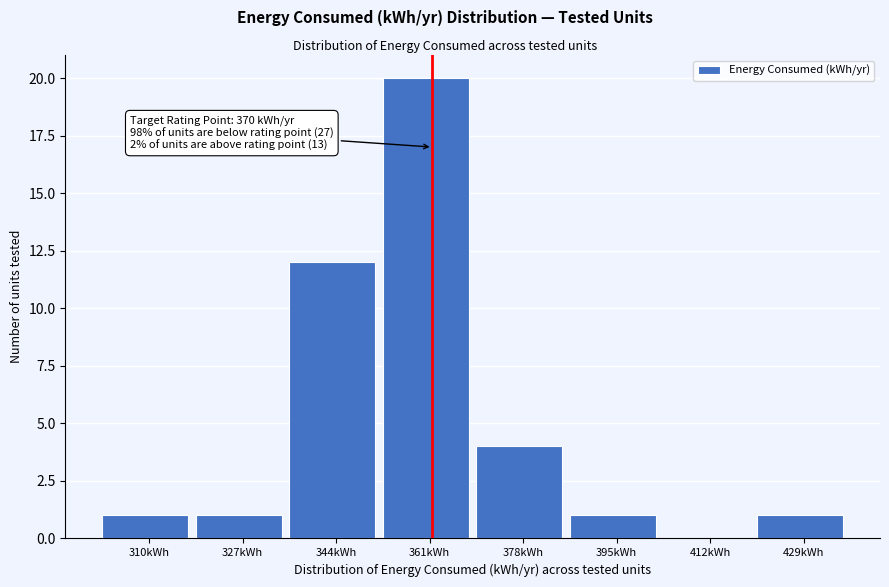

Reading left to right, extract all data points from this chart.

310kWh=1	327kWh=1	344kWh=12	361kWh=20	378kWh=4	395kWh=1	412kWh=0	429kWh=1